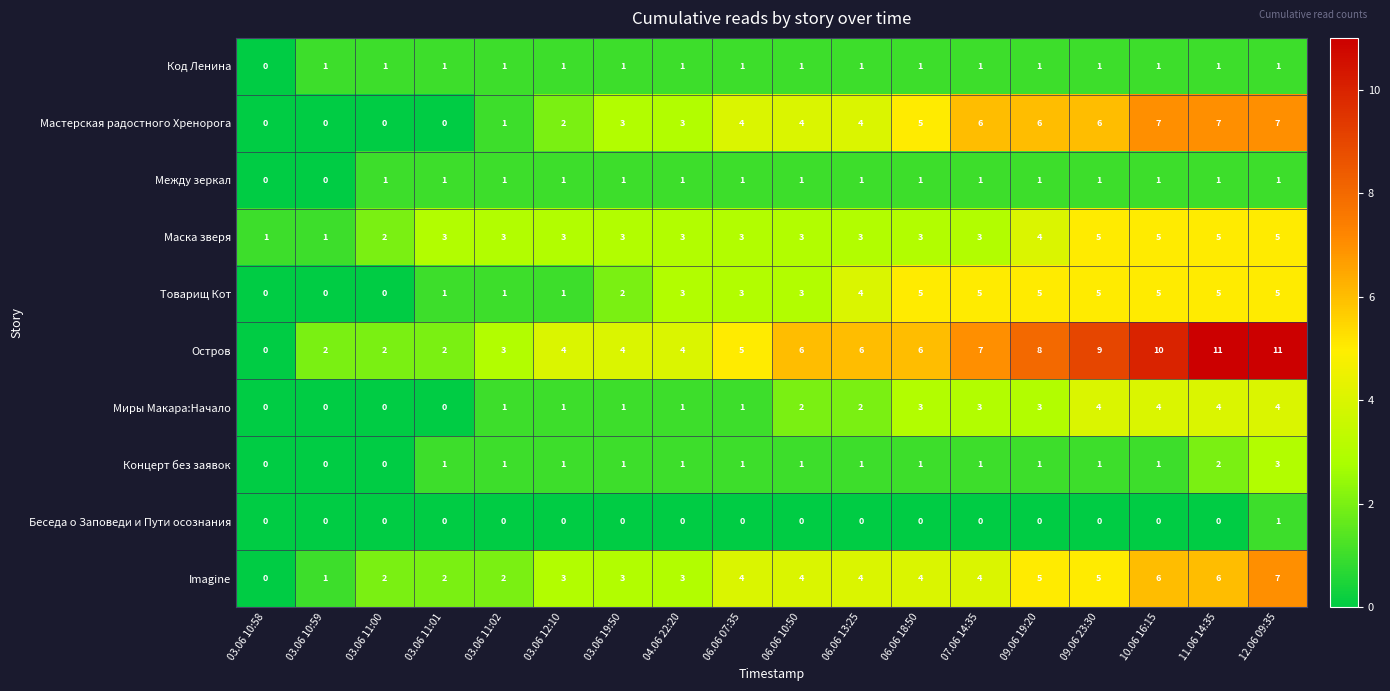

What is the difference between the Остров values at 07.06 14:35 and 10.06 16:15?

3